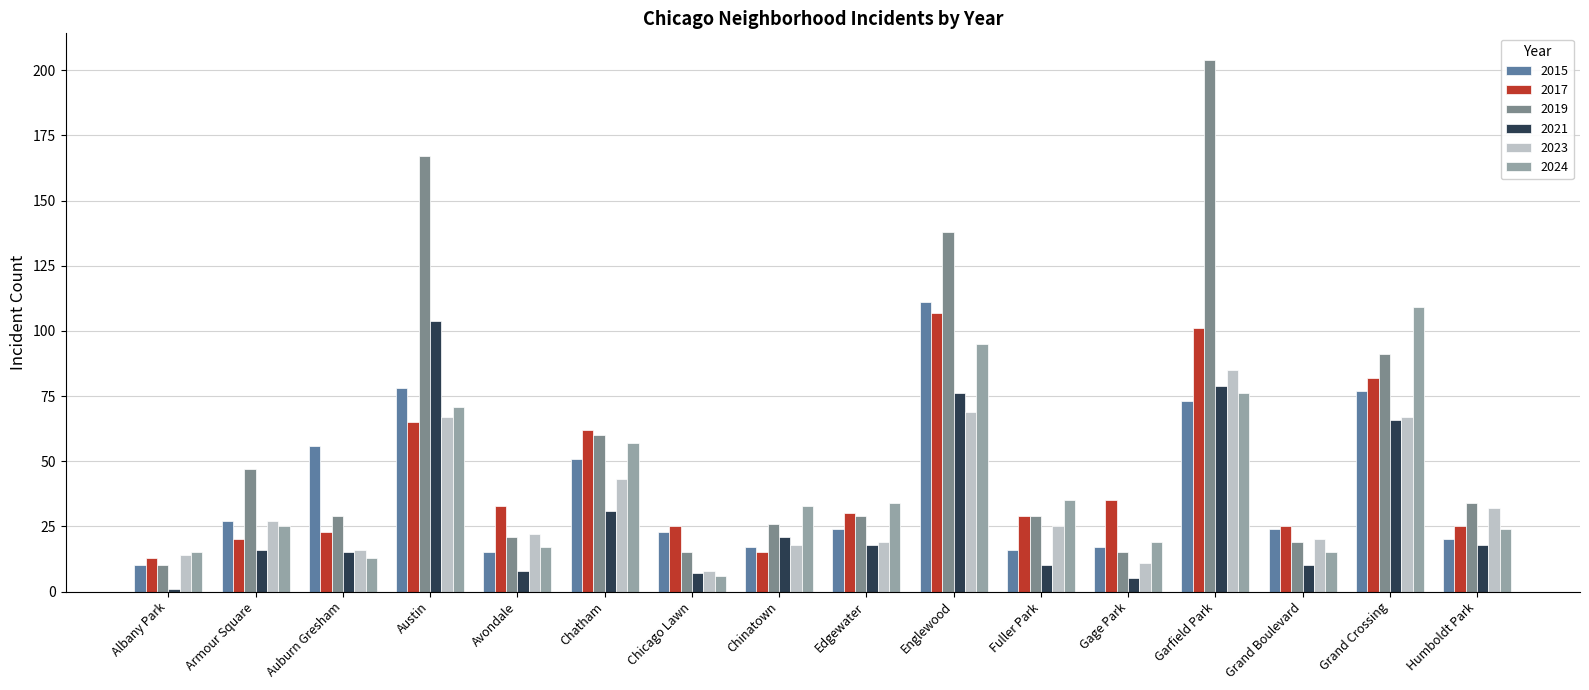

Which series has the widest spread of values?

2019